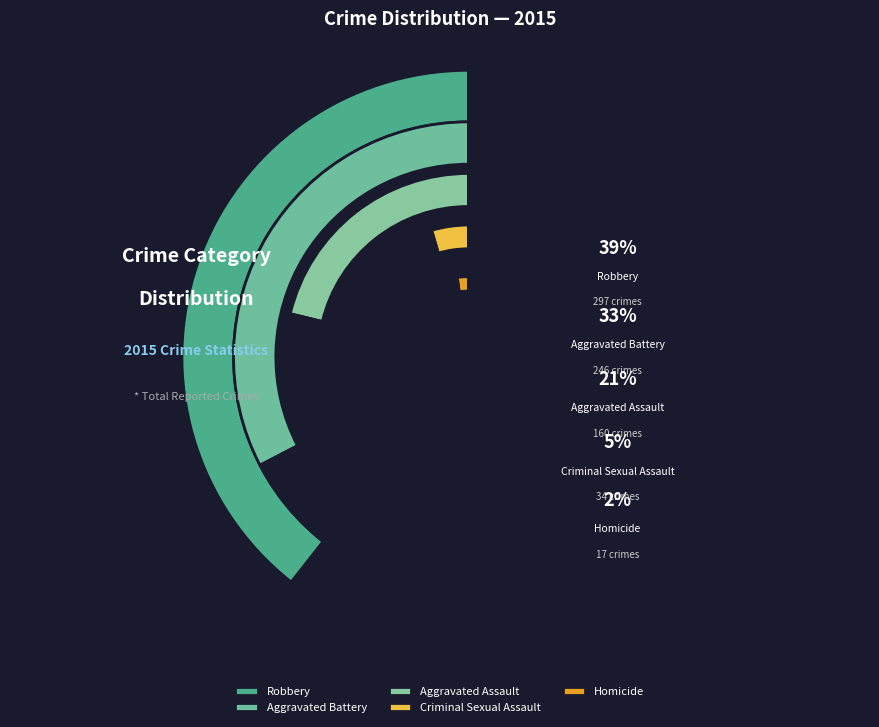

What percentage do Robbery and Homicide together represent?

41.6%